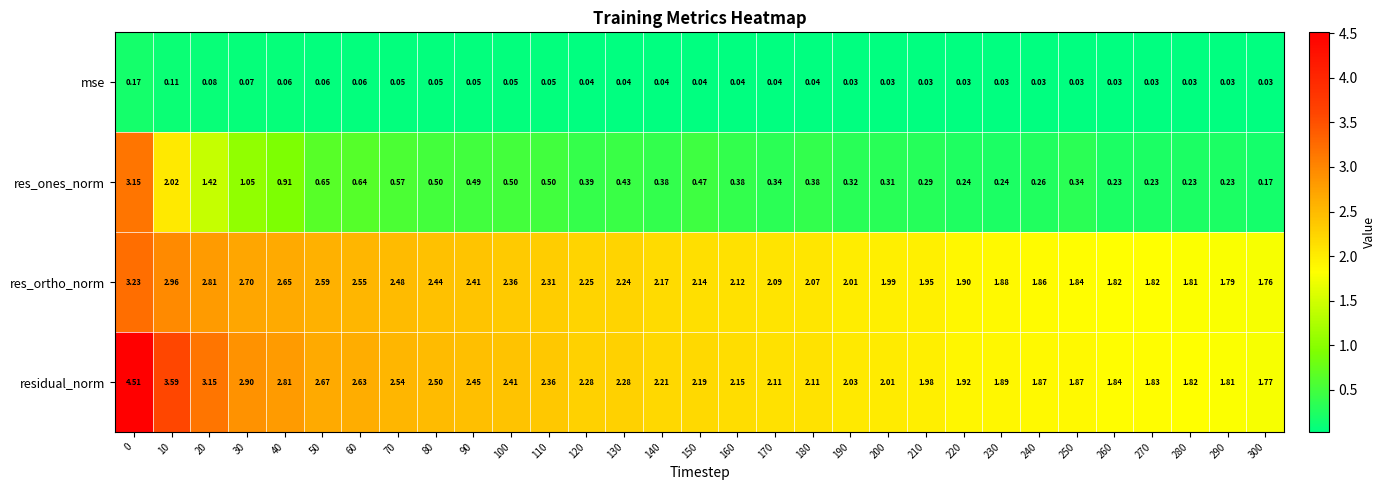

Rank the series by their maximum value, from highest to lowest.

residual_norm, res_ortho_norm, res_ones_norm, mse